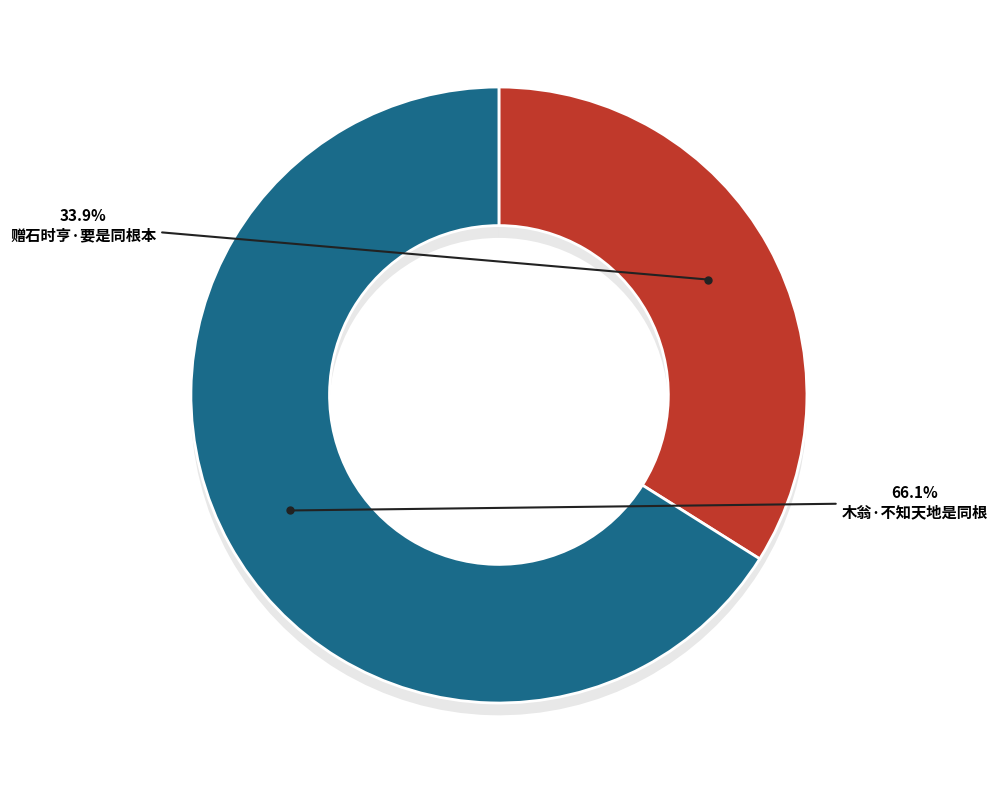

Which slice is the largest?

木翁·不知天地是同根